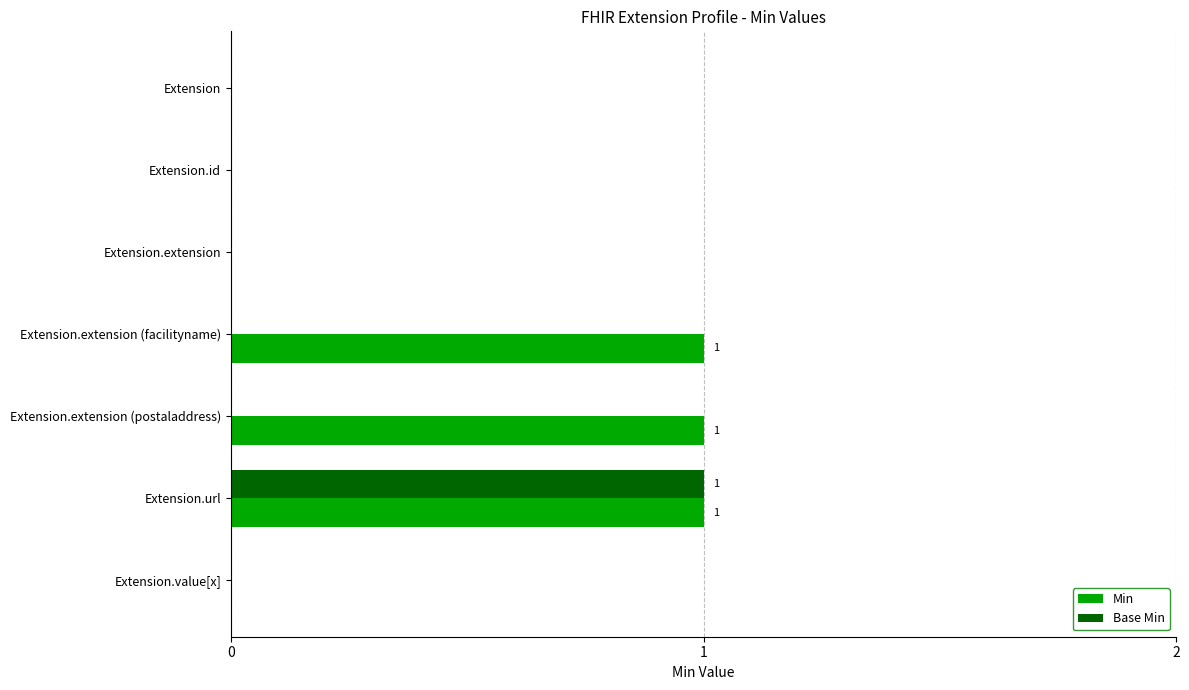

Which series changed the most between Extension and Extension.extension (postaladdress)?

Min